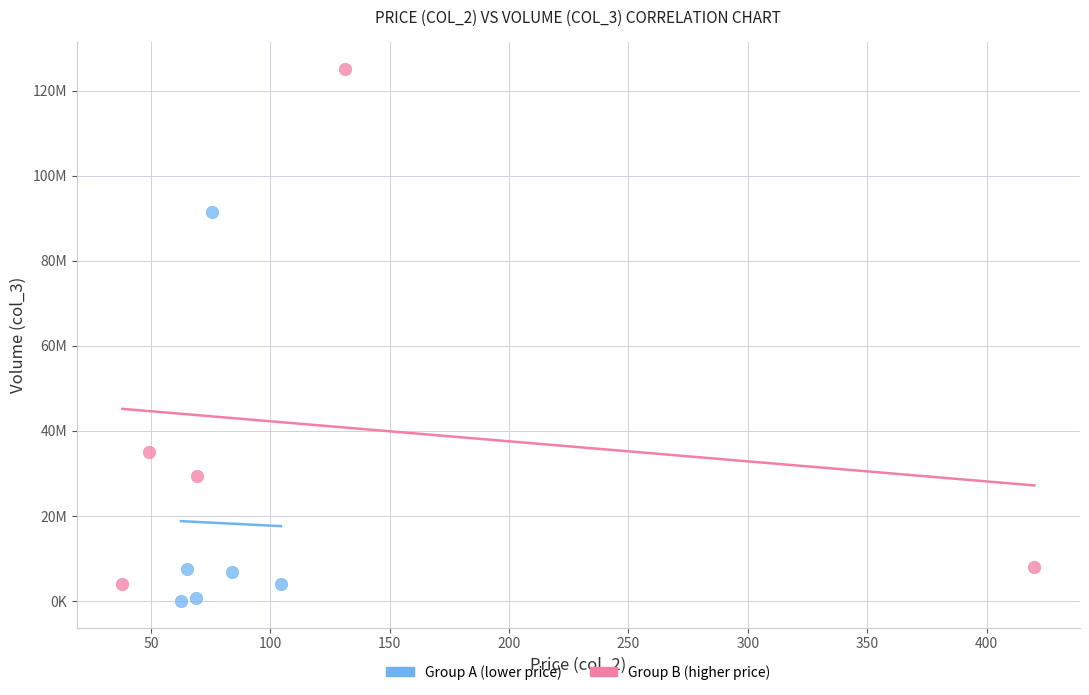

Which series has the widest spread of Y values?

Group B (higher price)